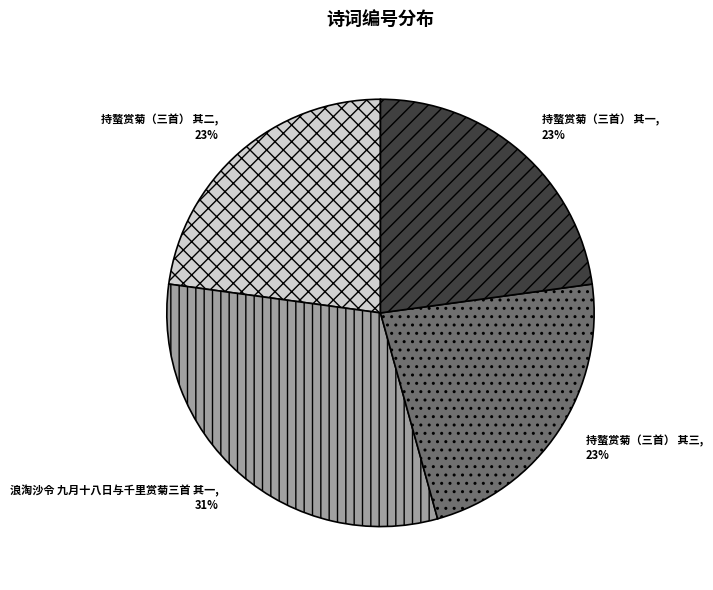

Which has a higher value, 浪淘沙令 九月十八日与千里赏菊三首 其一 or 持螯赏菊（三首） 其二?

浪淘沙令 九月十八日与千里赏菊三首 其一